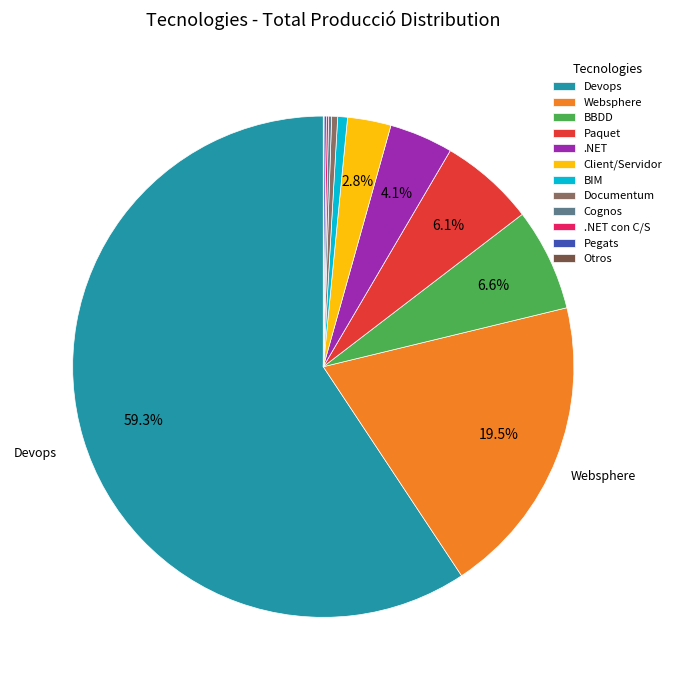

Which has a higher value, .NET or Paquet?

Paquet